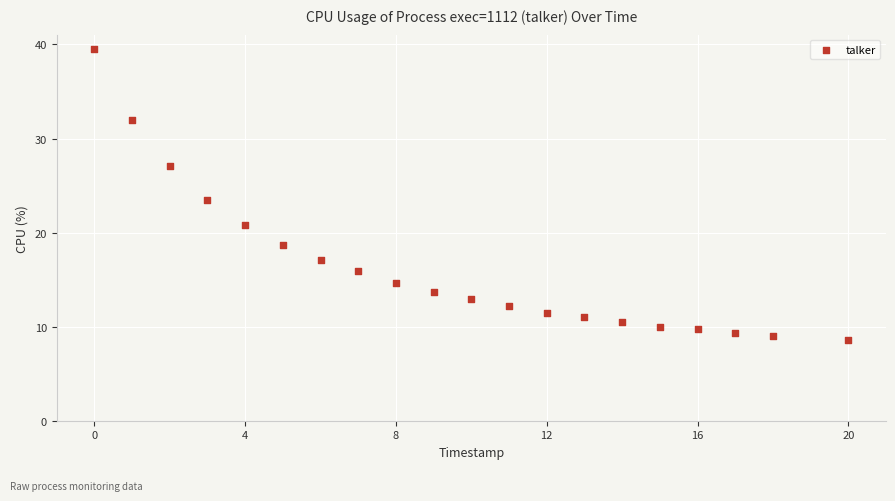

What is the range of X values (max minus min)?

20.0